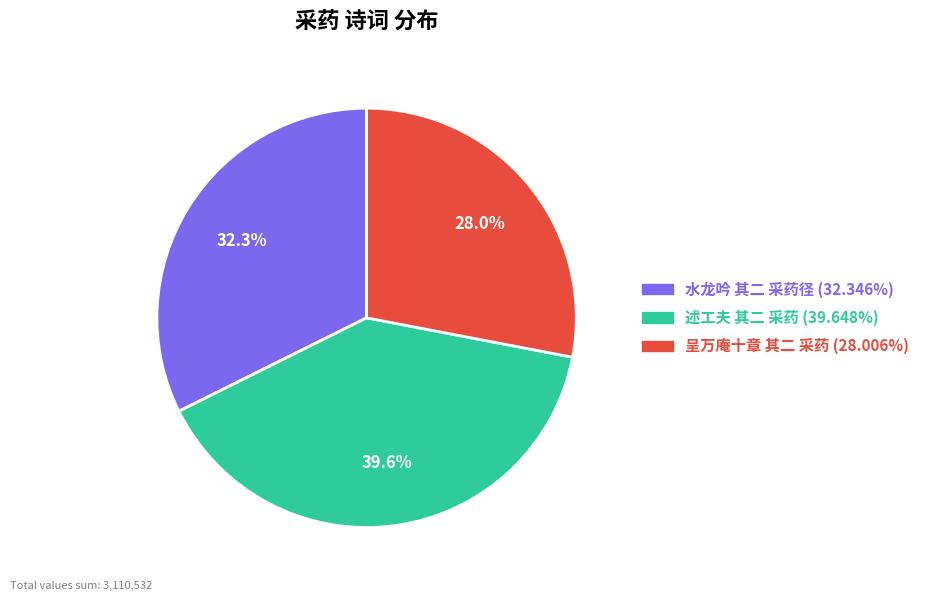

True or false: 呈万庵十章 其二 采药 accounts for 28% of the total.

True